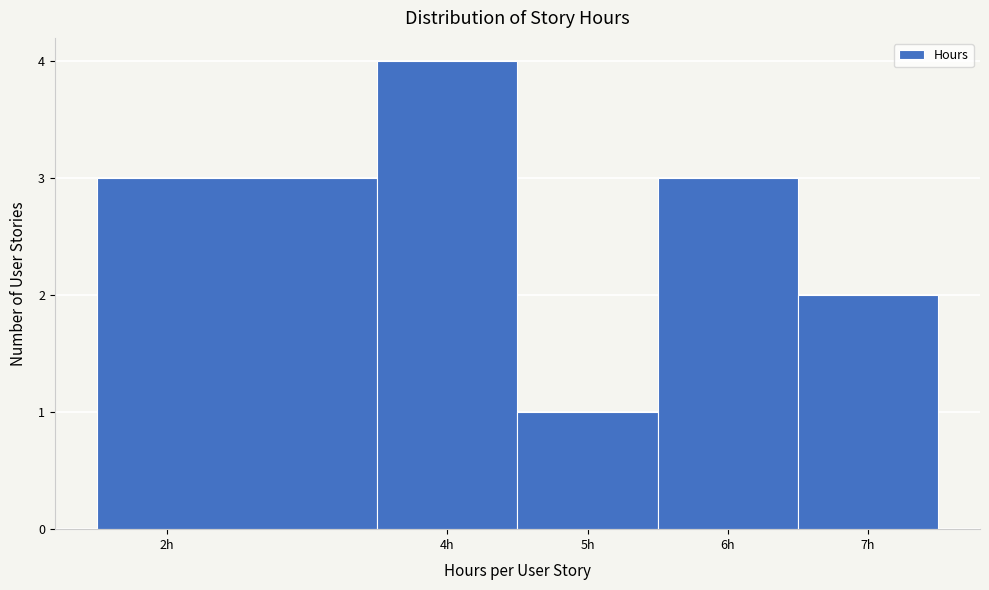

Which range on the x-axis has the tallest bar?

3.5 to 4.5